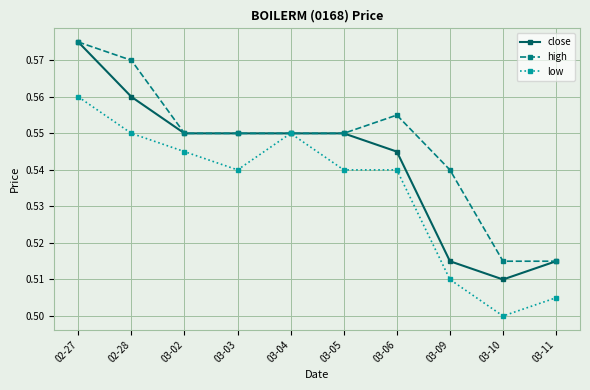

At which category does the chart reach its minimum across all series?

03-10